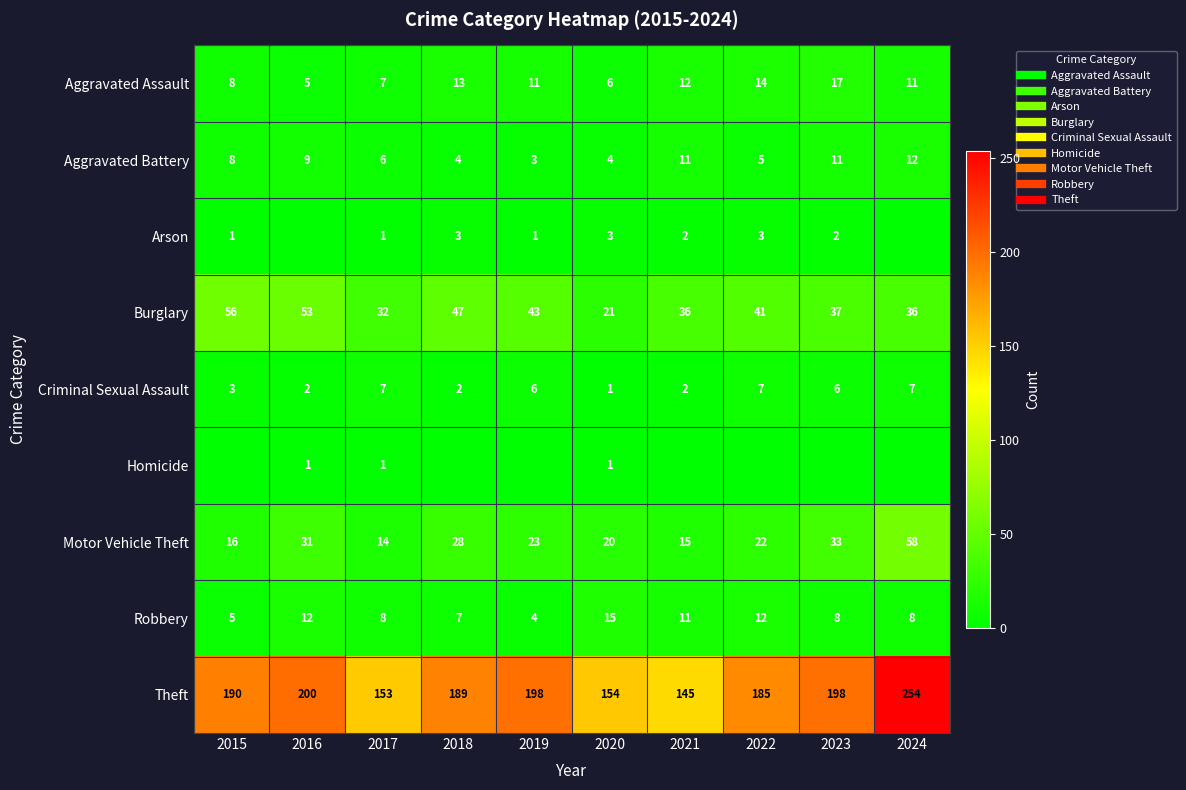

At which category is the sum across all series the highest?

2024